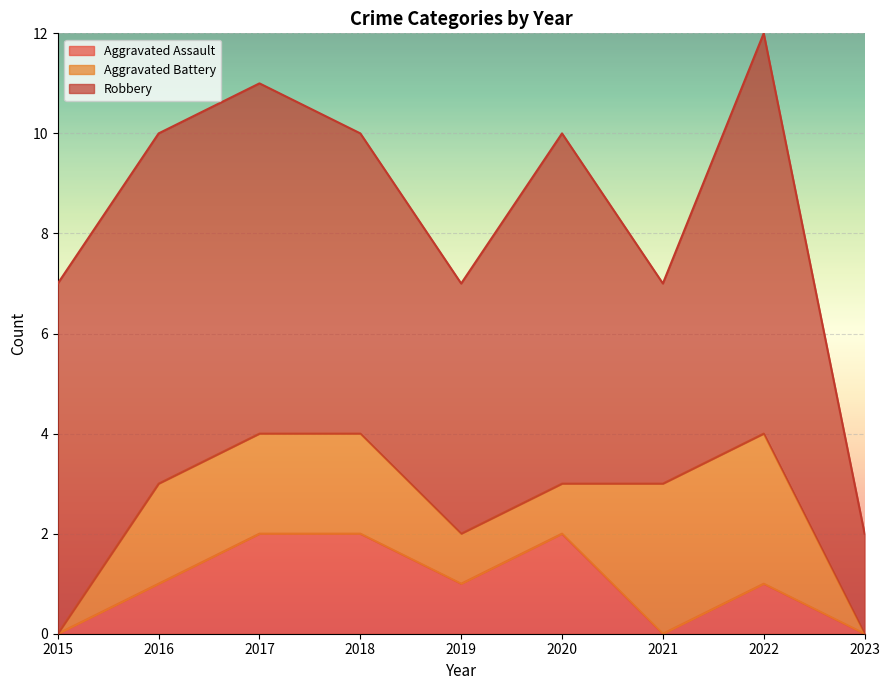

True or false: Aggravated Battery has more than 0 points higher than both neighbors.

False